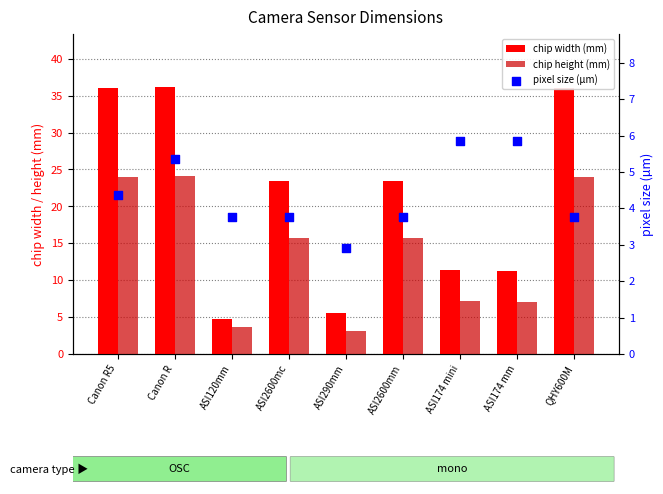

Which series reaches the minimum Y coordinate?

pixel size (µm)